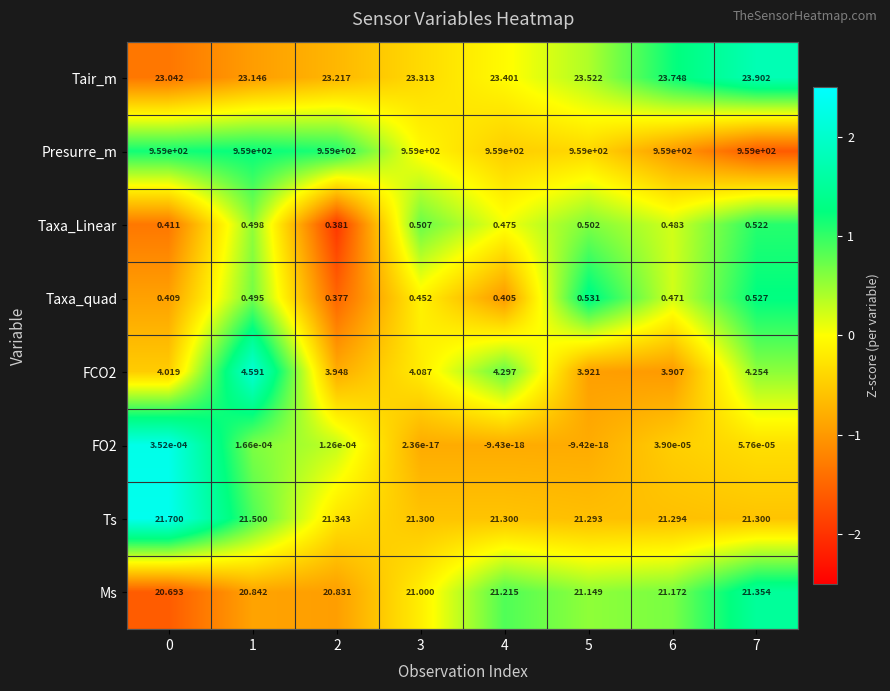

Which series has the largest total across all categories?

Presurre_m